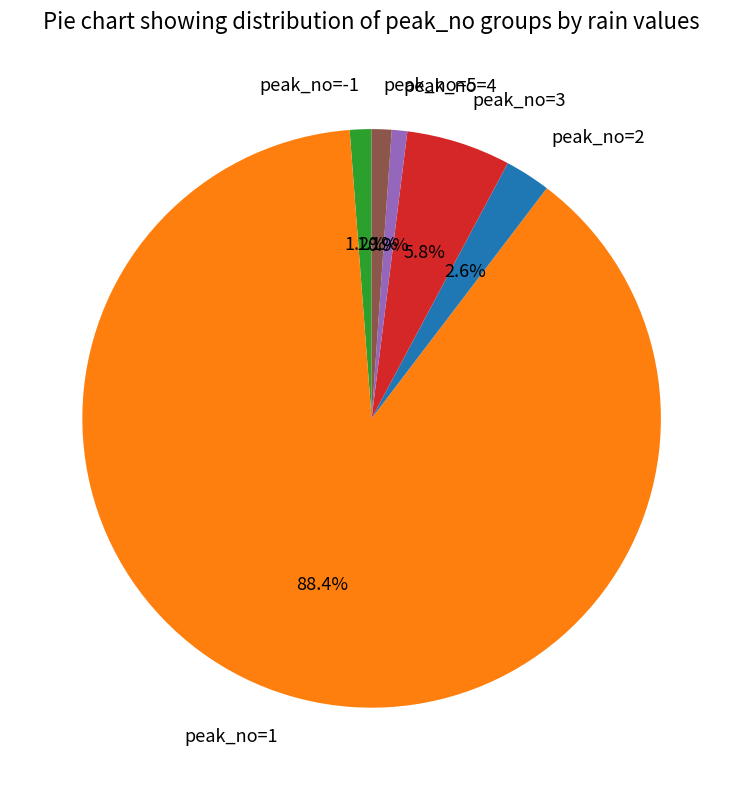

Approximately how many times larger is the value at peak_no=4 compared to peak_no=2?

0.3